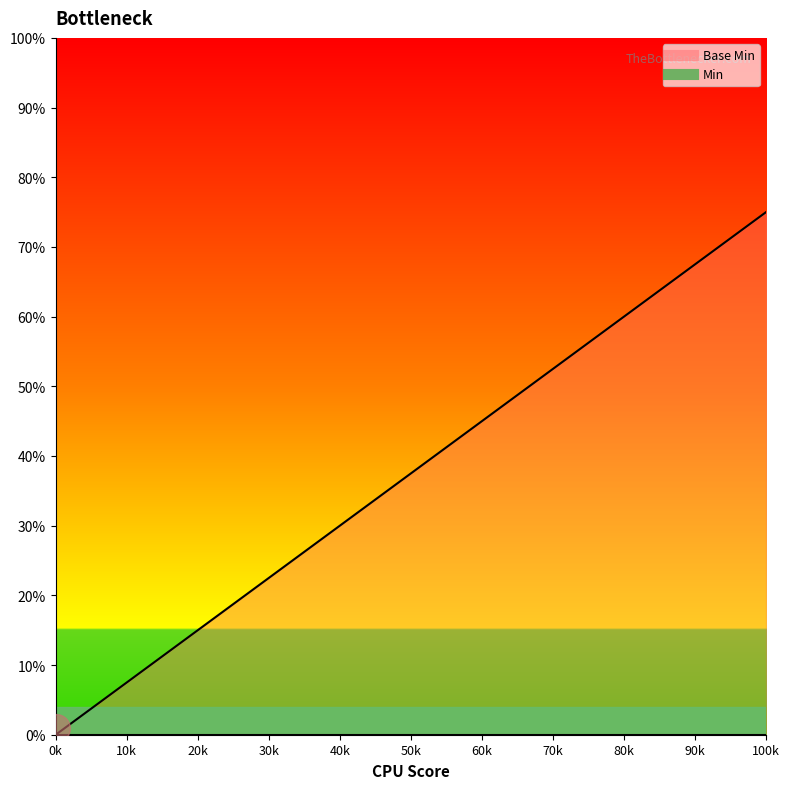

Is this an area chart (filled region under the line)?

No